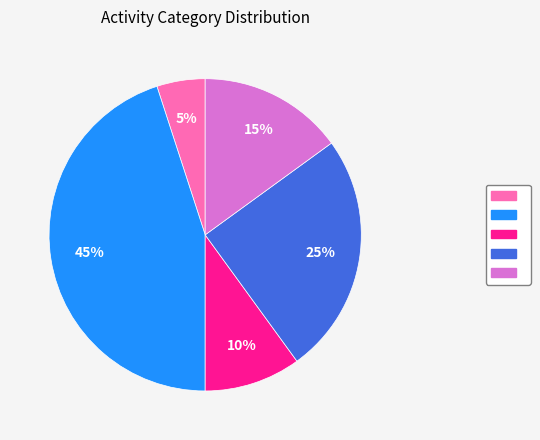

Does any single category account for the majority?

No